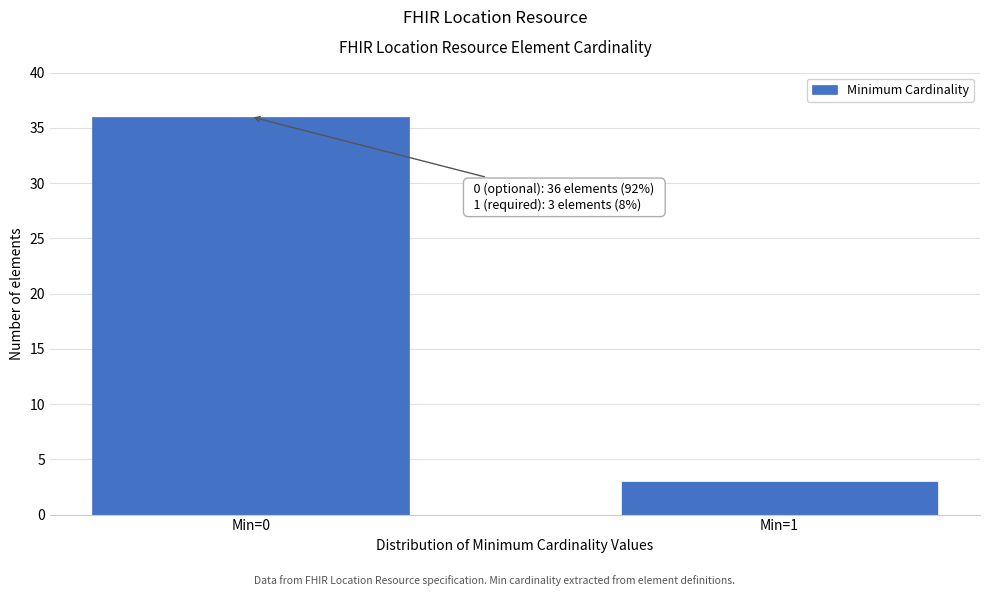

Reading right to left, transcribe all the data shown in this chart.

Min=1=3	Min=0=36